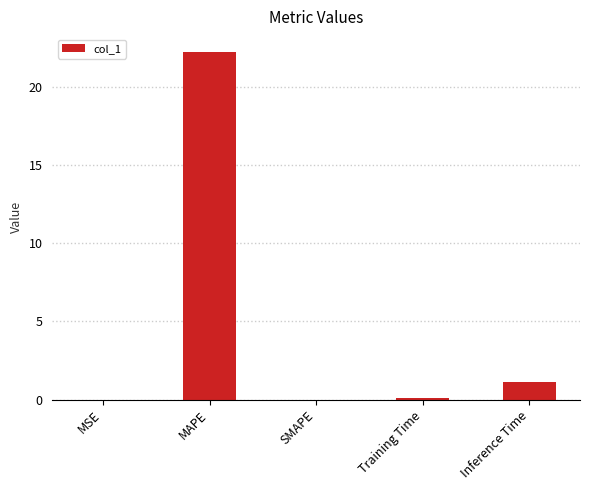

Which label corresponds to the largest value in the chart?

MAPE